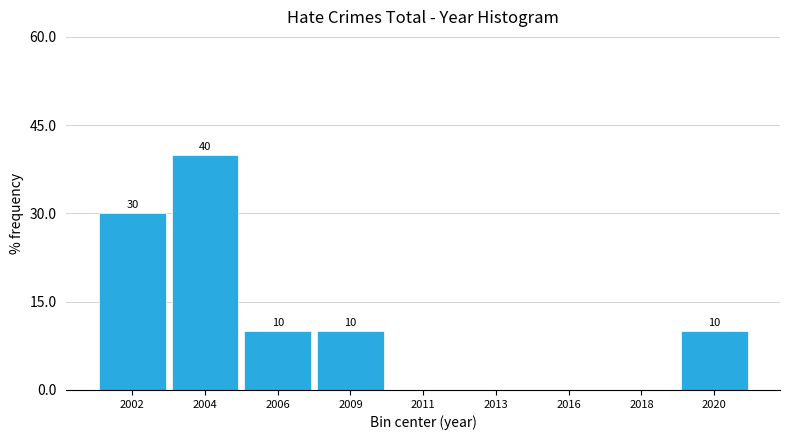

Reading left to right, what are all the values shown in this chart?

2002=30	2004=40	2006=10	2009=10	2011=0	2013=0	2016=0	2018=0	2020=10